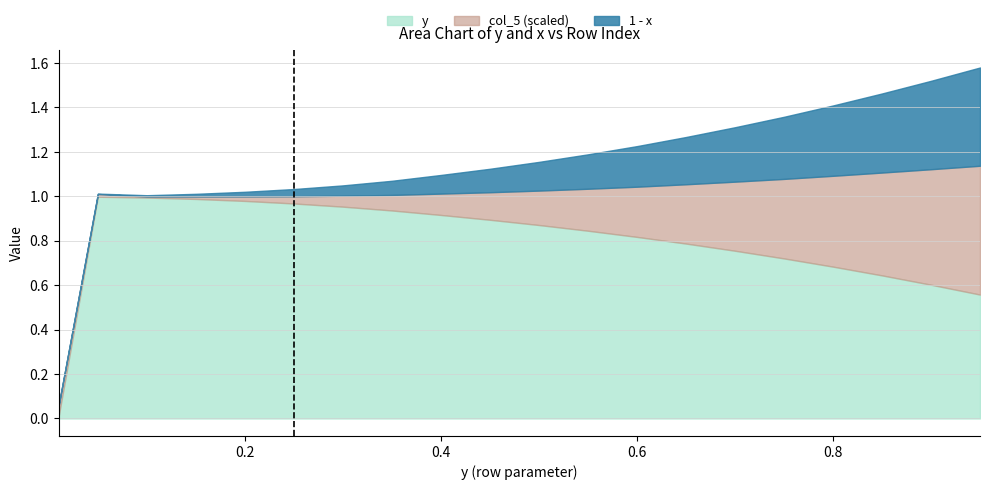

At which label does col_5_scaled reach its peak?

0.95